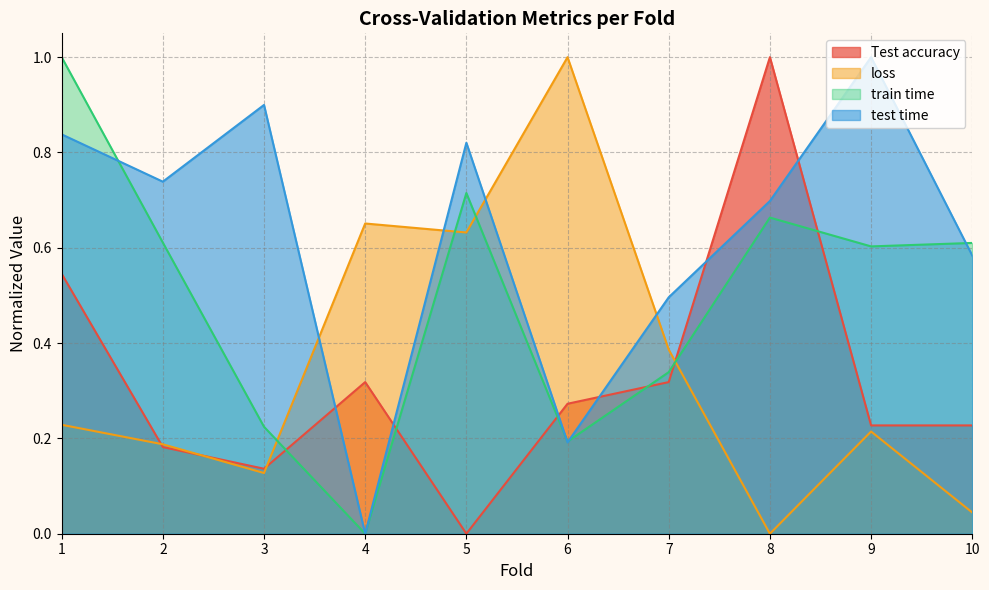

Is the value of train time at 4 greater than the value of test time at 6?

No